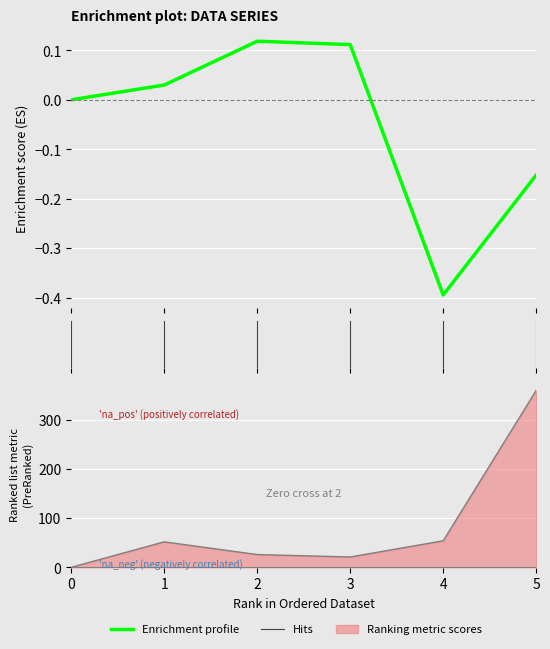

True or false: col_2 and col_1 cross at least once.

False